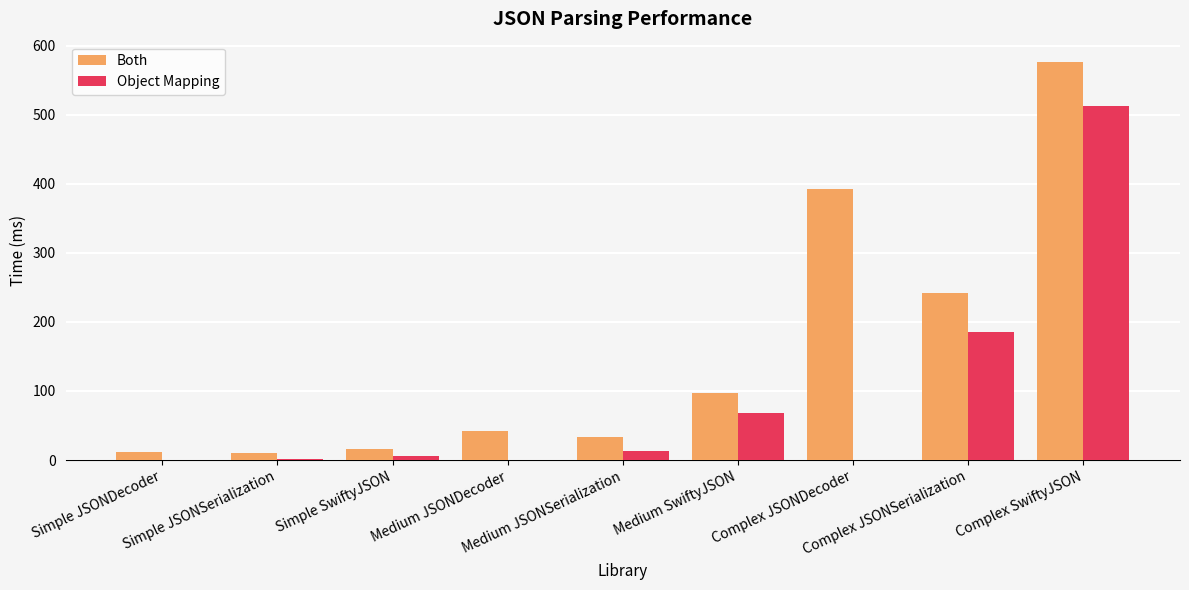

What is the maximum value for Both?

577